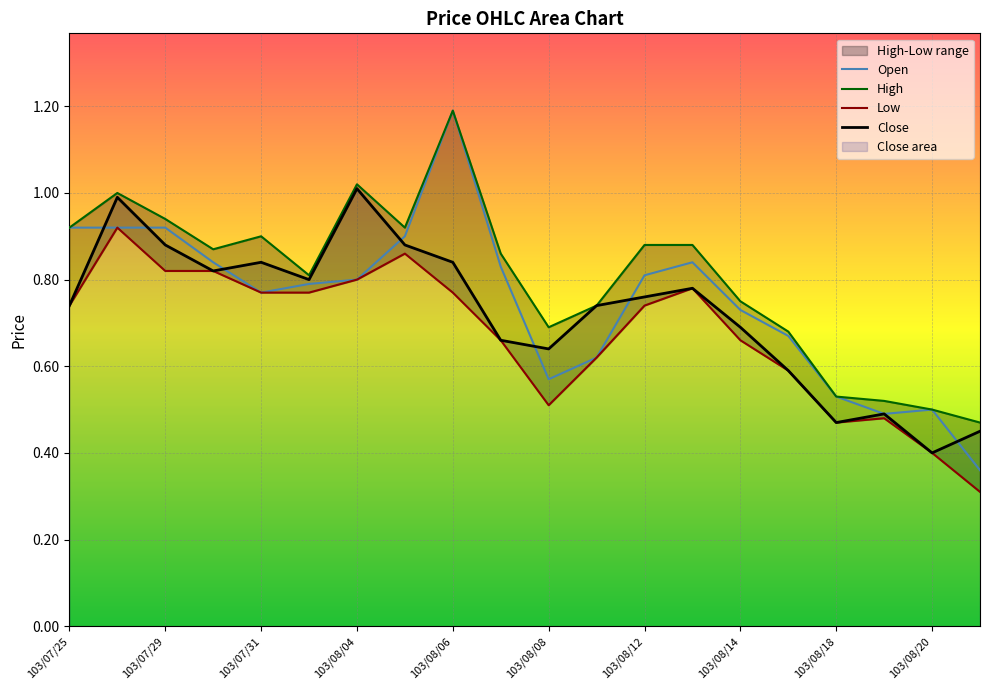

Reading left to right, extract all data points from this chart.

Open: 0.9	0.9	0.9	0.8	0.8	0.8	0.8	0.9	1.2	0.8	0.6	0.6	0.8	0.8	0.7	0.7	0.5	0.5	0.5	0.4
High: 0.9	1.0	0.9	0.9	0.9	0.8	1.0	0.9	1.2	0.9	0.7	0.7	0.9	0.9	0.8	0.7	0.5	0.5	0.5	0.5
Low: 0.7	0.9	0.8	0.8	0.8	0.8	0.8	0.9	0.8	0.7	0.5	0.6	0.7	0.8	0.7	0.6	0.5	0.5	0.4	0.3
Close: 0.7	1.0	0.9	0.8	0.8	0.8	1.0	0.9	0.8	0.7	0.6	0.7	0.8	0.8	0.7	0.6	0.5	0.5	0.4	0.5